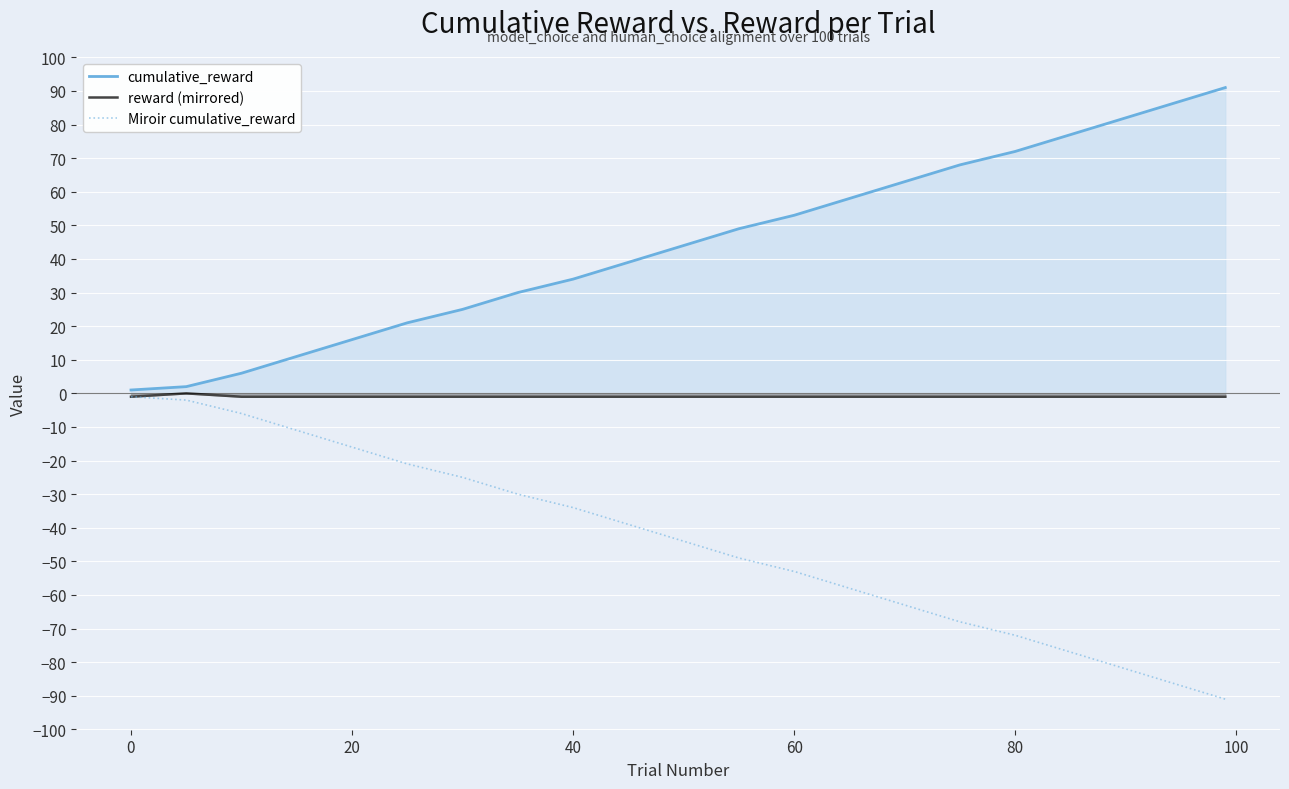

Reading left to right, extract all data points from this chart.

cumulative_reward: 1	2	6	11	16	21	25	30	34	39	44	49	53	58	63	68	72	77	82	87	91
reward (mirrored): -1	0	-1	-1	-1	-1	-1	-1	-1	-1	-1	-1	-1	-1	-1	-1	-1	-1	-1	-1	-1
Miroir cumulative_reward: -1	-2	-6	-11	-16	-21	-25	-30	-34	-39	-44	-49	-53	-58	-63	-68	-72	-77	-82	-87	-91